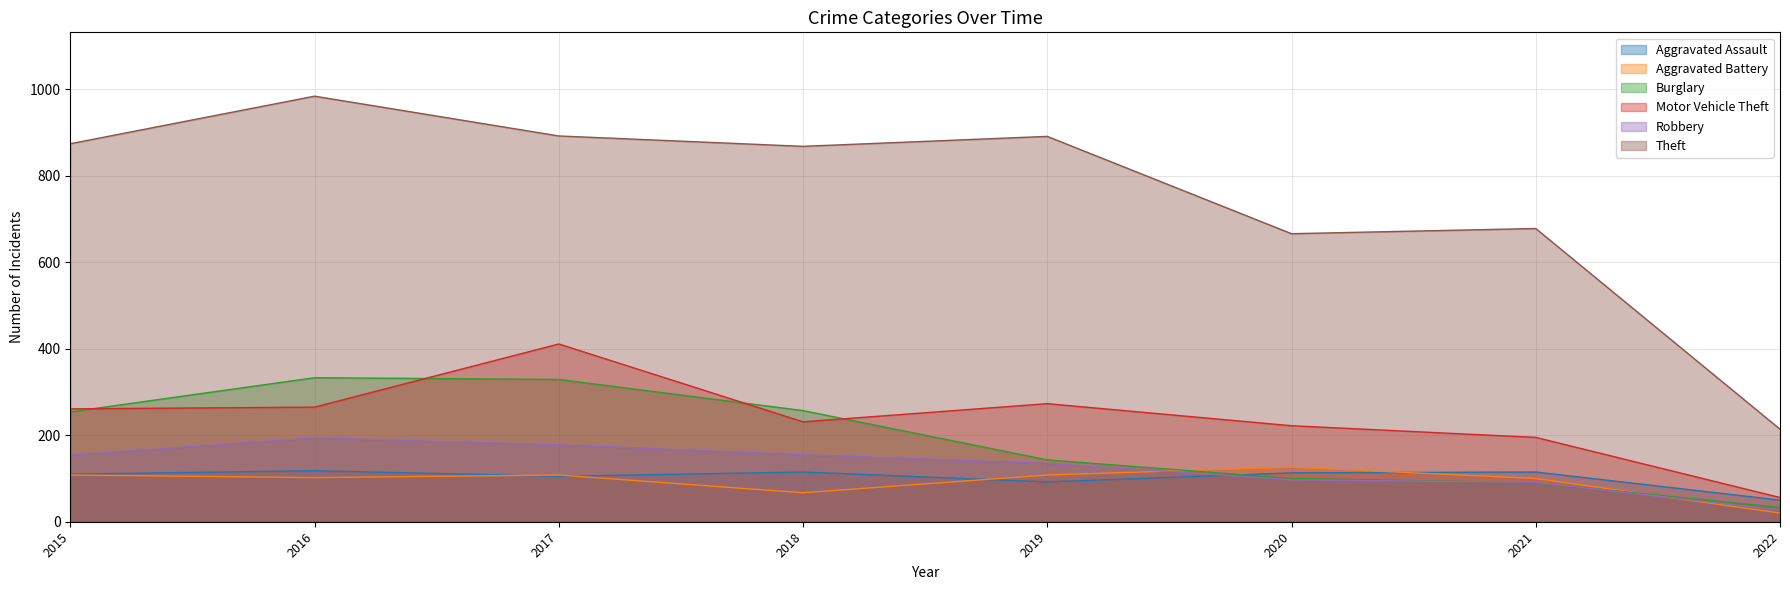

What is the sum of the Theft values at 2017 and 2016?

1876